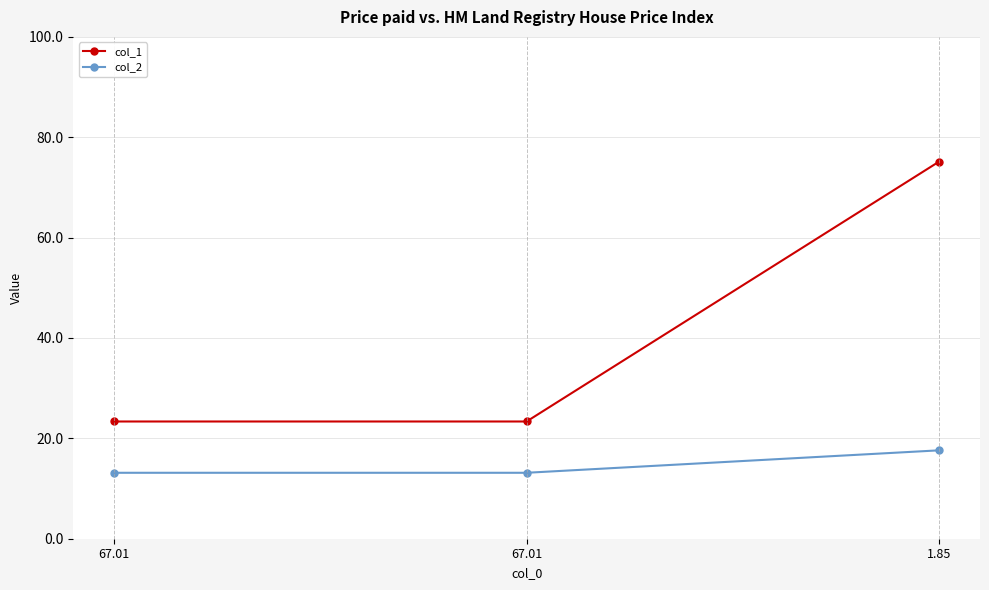

How many lines are shown in the chart?

2